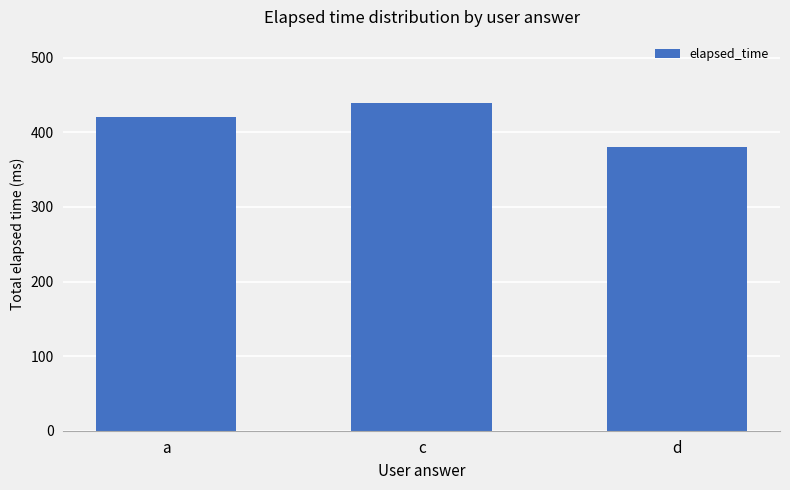

Reading right to left, extract all data points from this chart.

d=38000	c=44000	a=42000